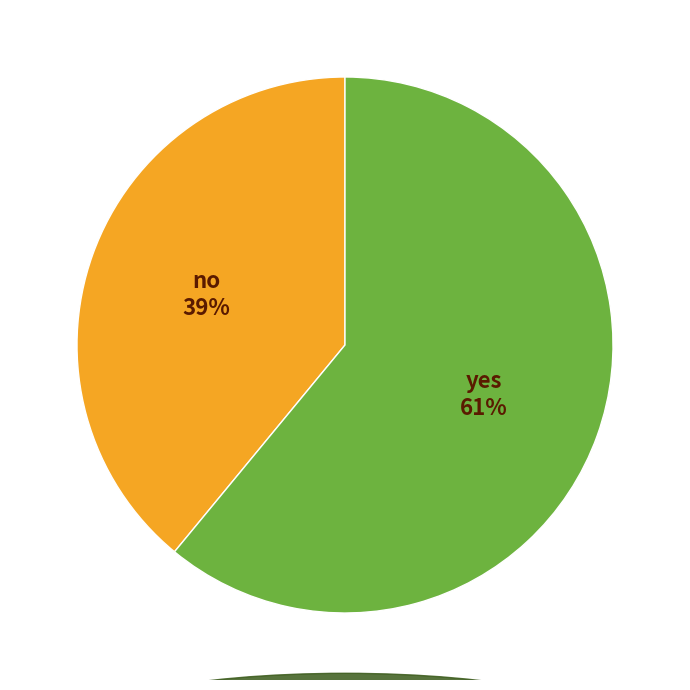

Count the number of slices in the pie.

2